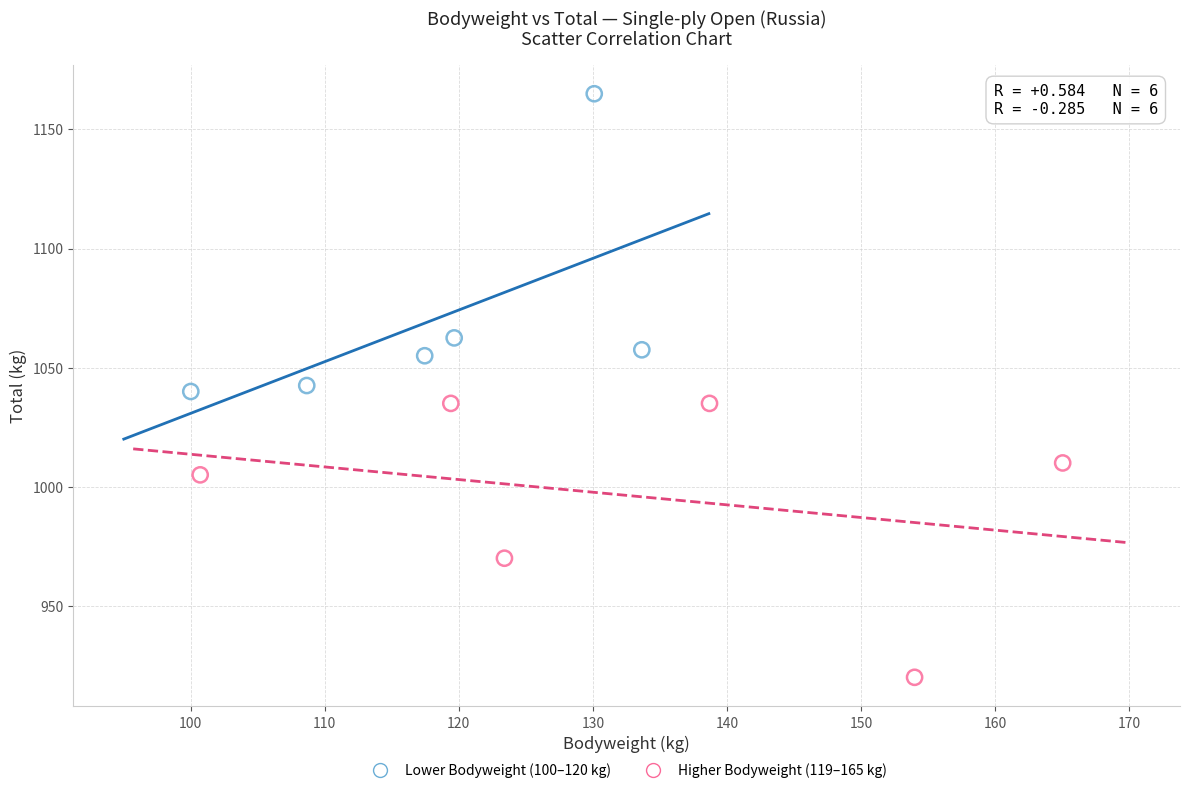

Which series has the widest spread of Y values?

Lower Bodyweight (100–120 kg)